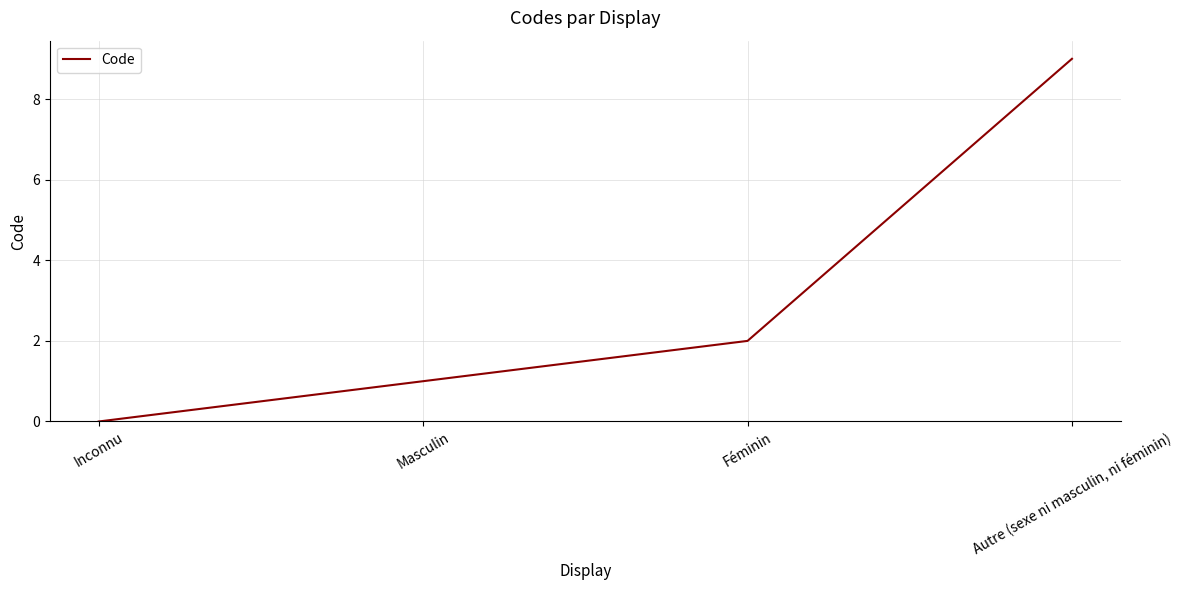

The value at Masculin is 0. True or false?

False